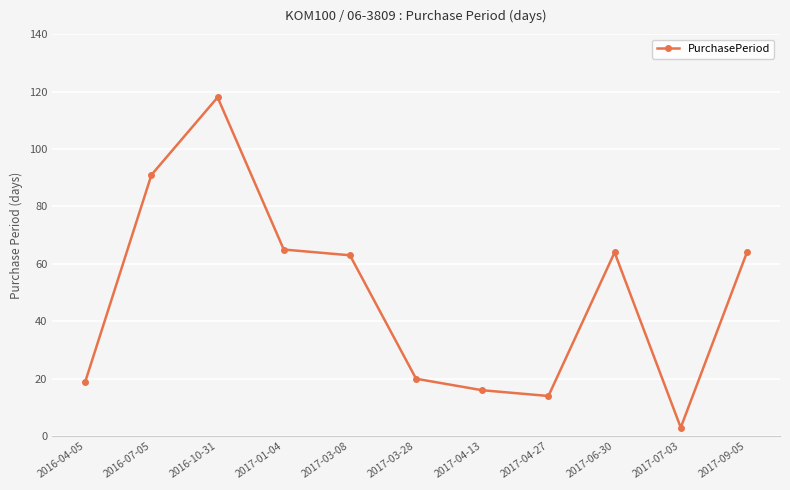

How many data points does each series have?

11